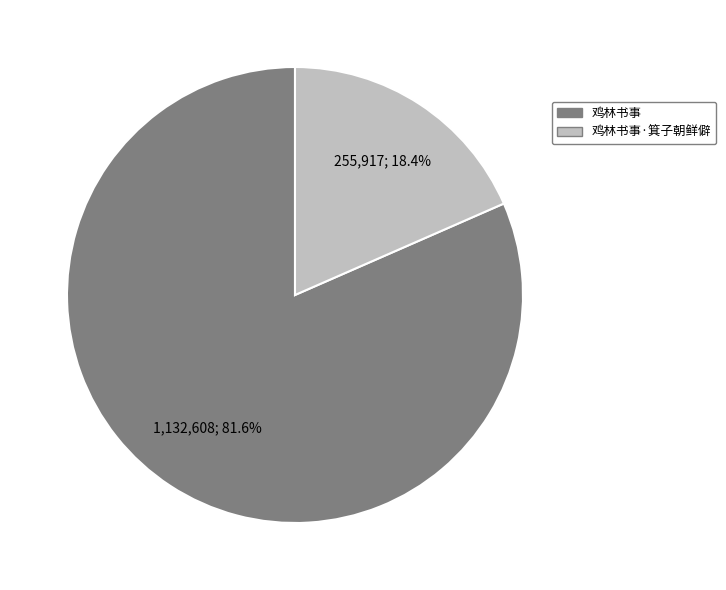

How many segments does this pie chart have?

2